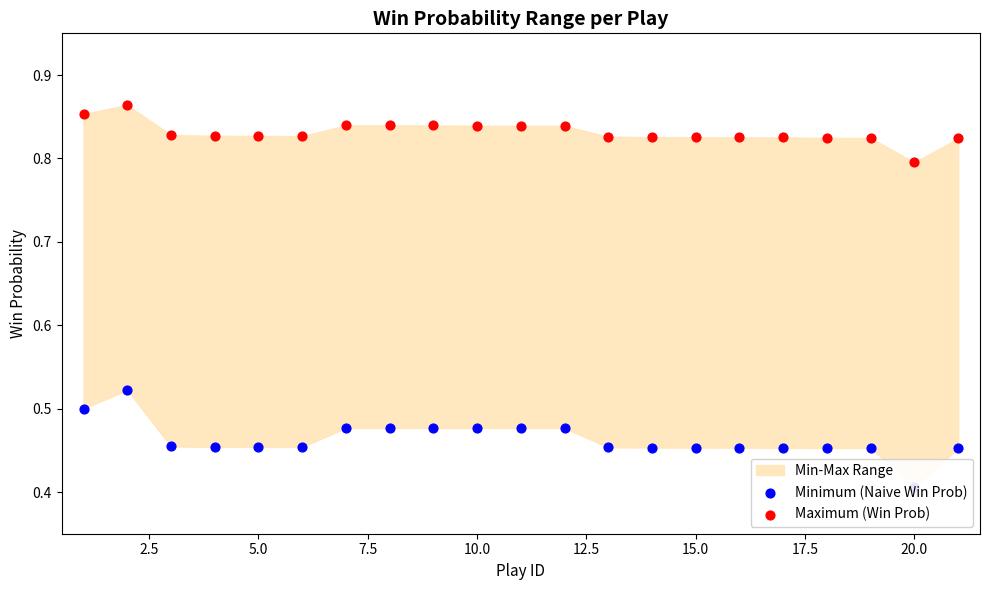

Which series contains the lowest Y value?

Minimum (Naive Win Prob)